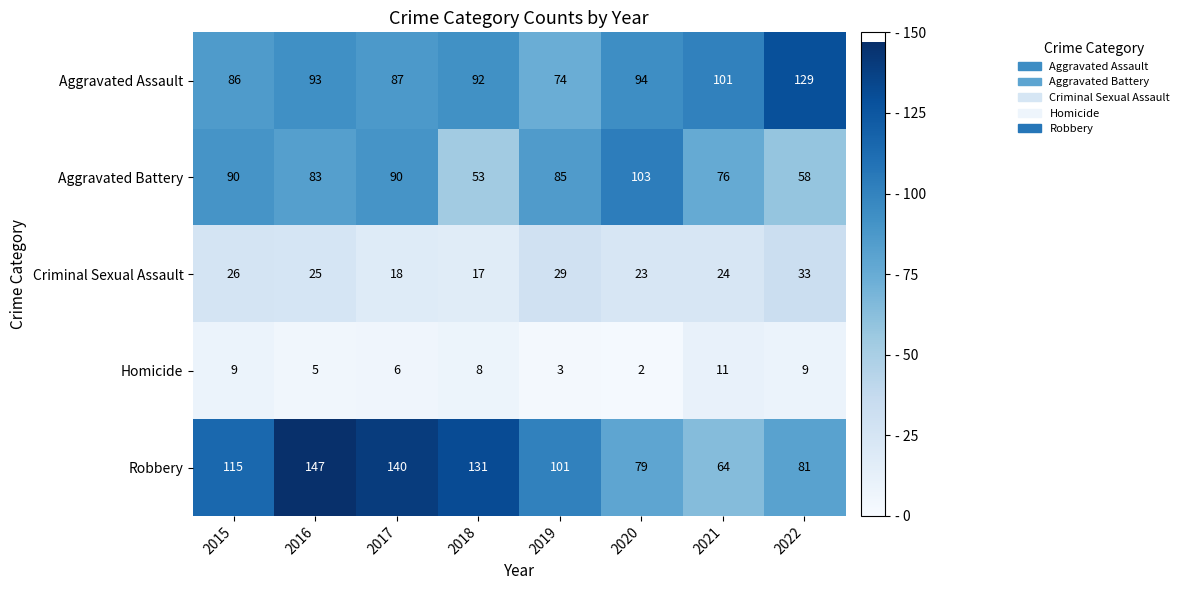

Which category has the lowest value across all series?

2020